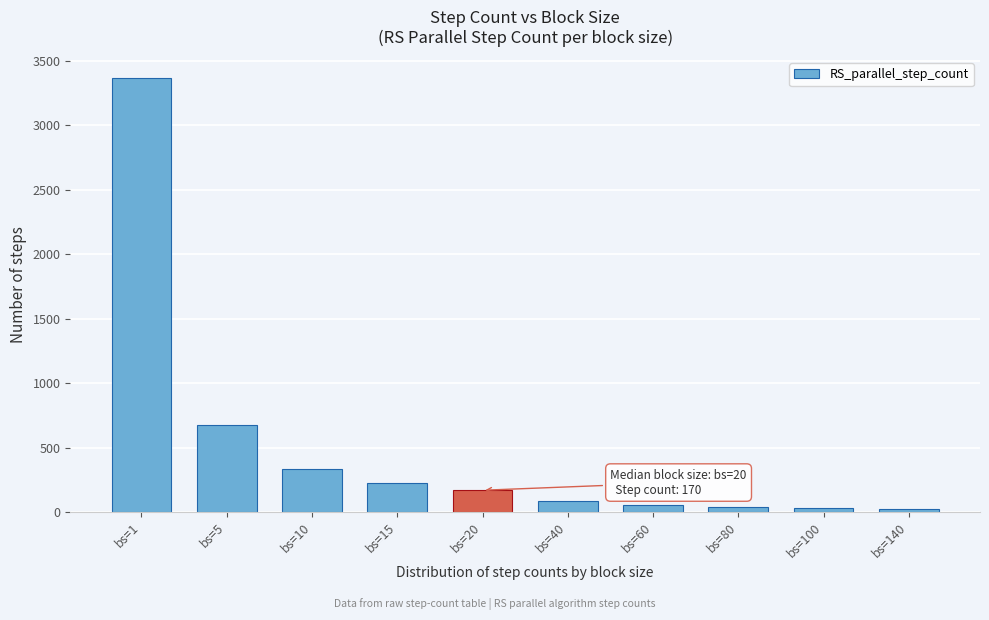

True or false: the data shows 43 at bs=80.

True